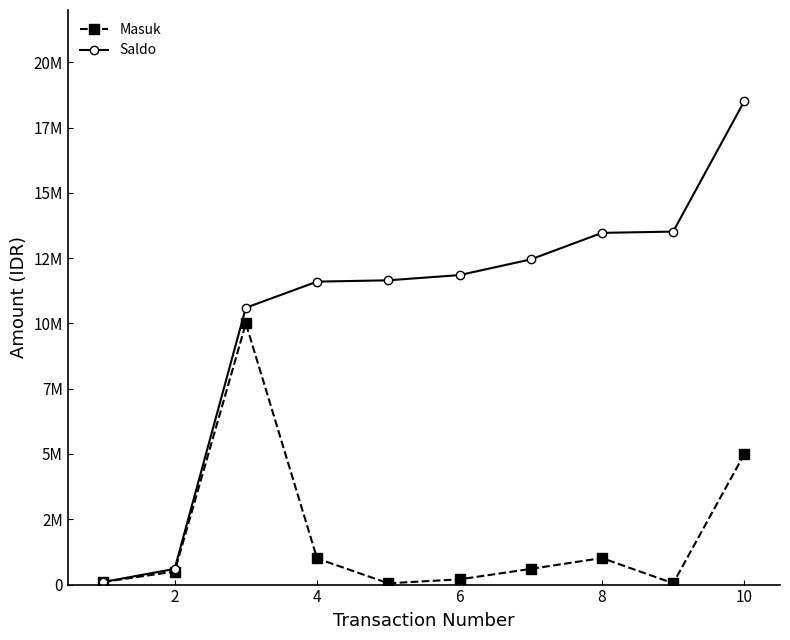

True or false: Saldo has more than 0 interior local peaks.

False